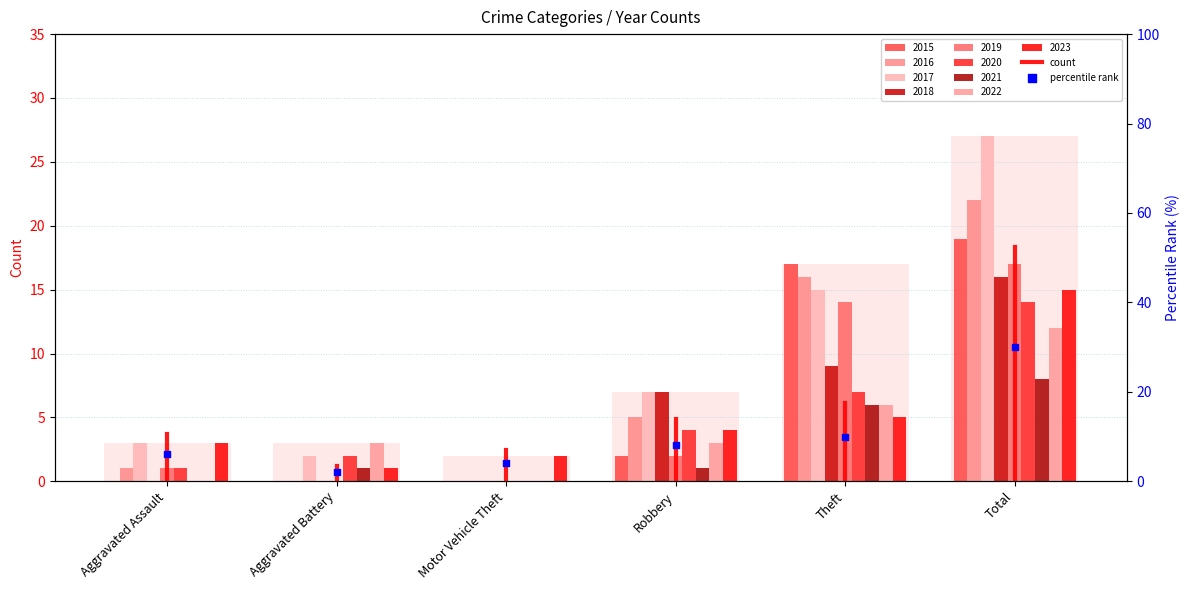

Between Aggravated Assault and Aggravated Battery, which is larger?

Aggravated Battery